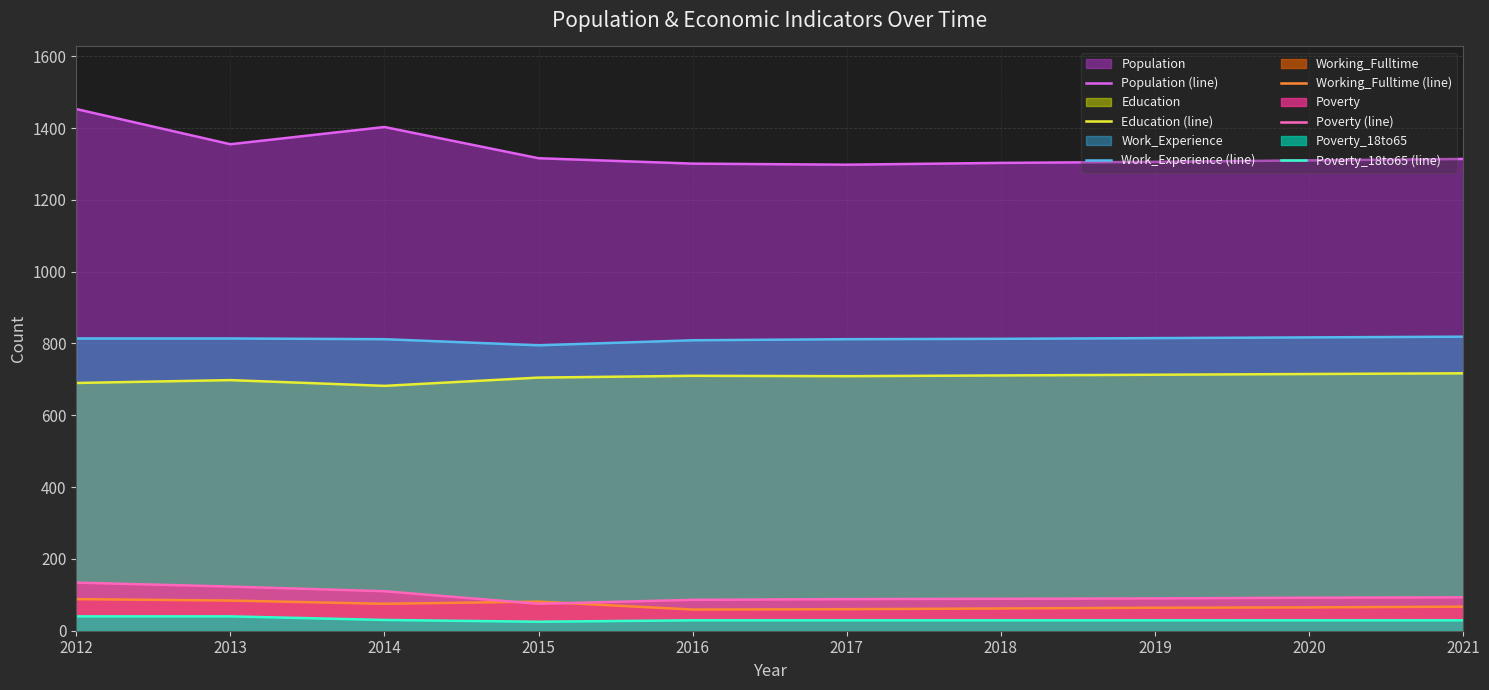

Which has a higher value, 2013 or 2012?

2012